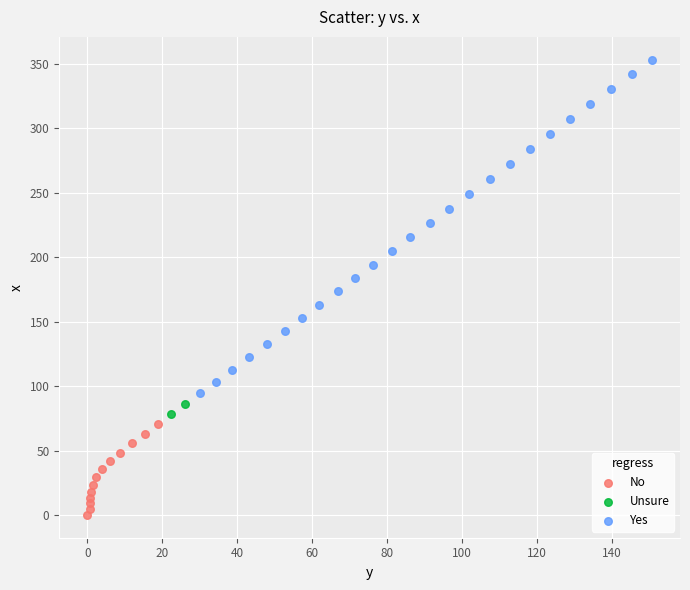

What are all the series names shown in the legend?

No, Unsure, Yes